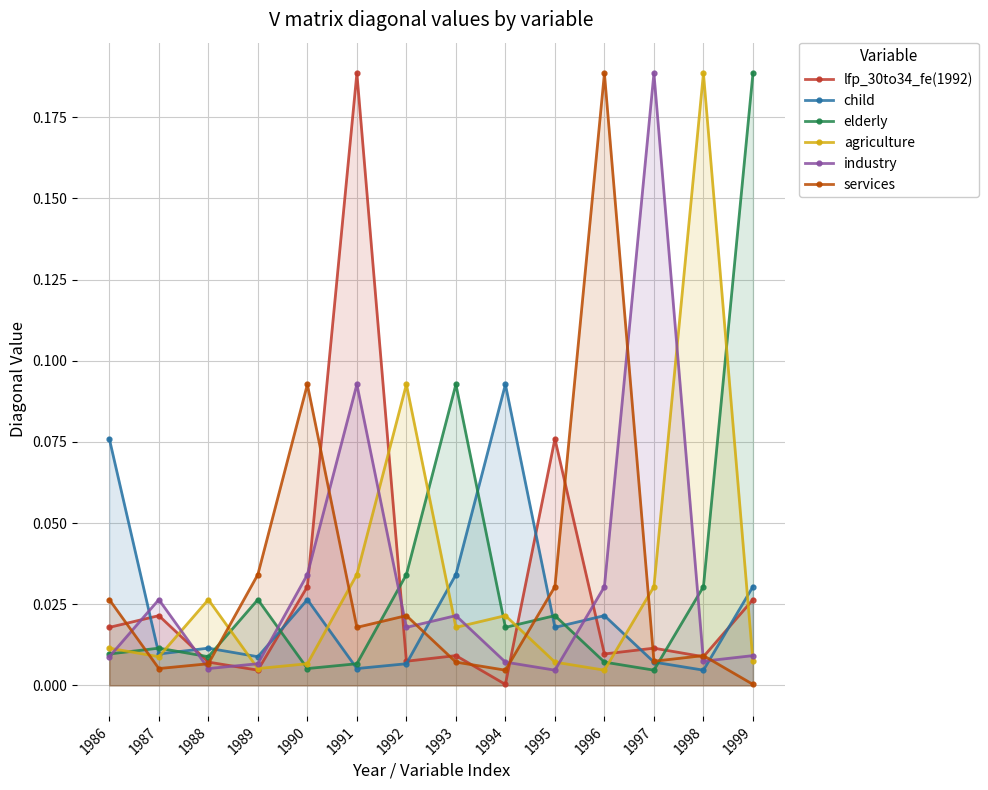

Reading left to right, transcribe all the data shown in this chart.

lfp_30to34_fe(1992): 0.0	0.0	0.0	0.0	0.0	0.2	0.0	0.0	0.0	0.1	0.0	0.0	0.0	0.0
child: 0.1	0.0	0.0	0.0	0.0	0.0	0.0	0.0	0.1	0.0	0.0	0.0	0.0	0.0
elderly: 0.0	0.0	0.0	0.0	0.0	0.0	0.0	0.1	0.0	0.0	0.0	0.0	0.0	0.2
agriculture: 0.0	0.0	0.0	0.0	0.0	0.0	0.1	0.0	0.0	0.0	0.0	0.0	0.2	0.0
industry: 0.0	0.0	0.0	0.0	0.0	0.1	0.0	0.0	0.0	0.0	0.0	0.2	0.0	0.0
services: 0.0	0.0	0.0	0.0	0.1	0.0	0.0	0.0	0.0	0.0	0.2	0.0	0.0	0.0